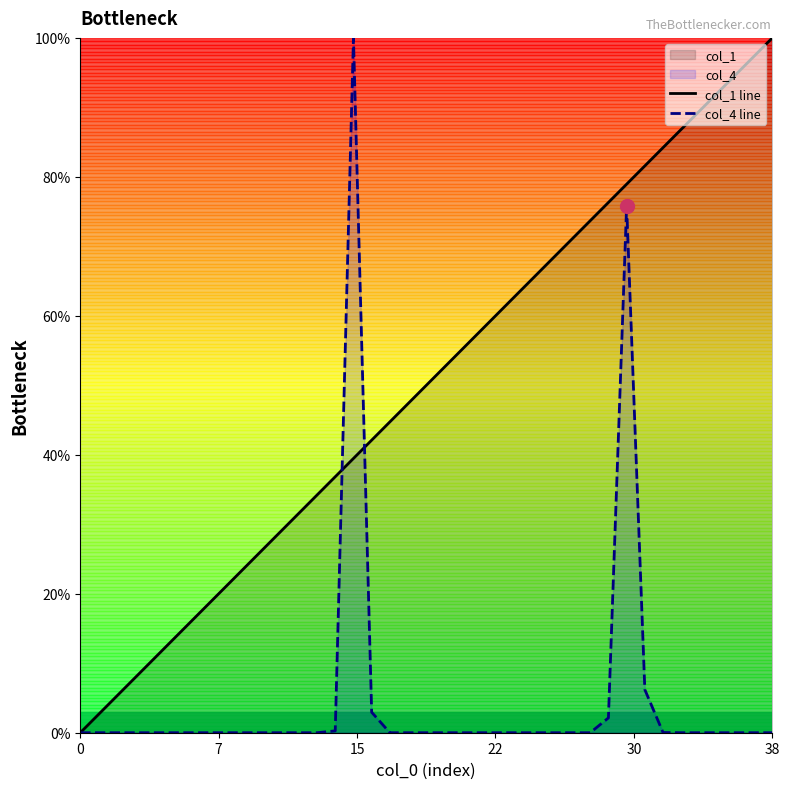

What is the difference between the maximum and minimum values in the col_4 line series?

100.0